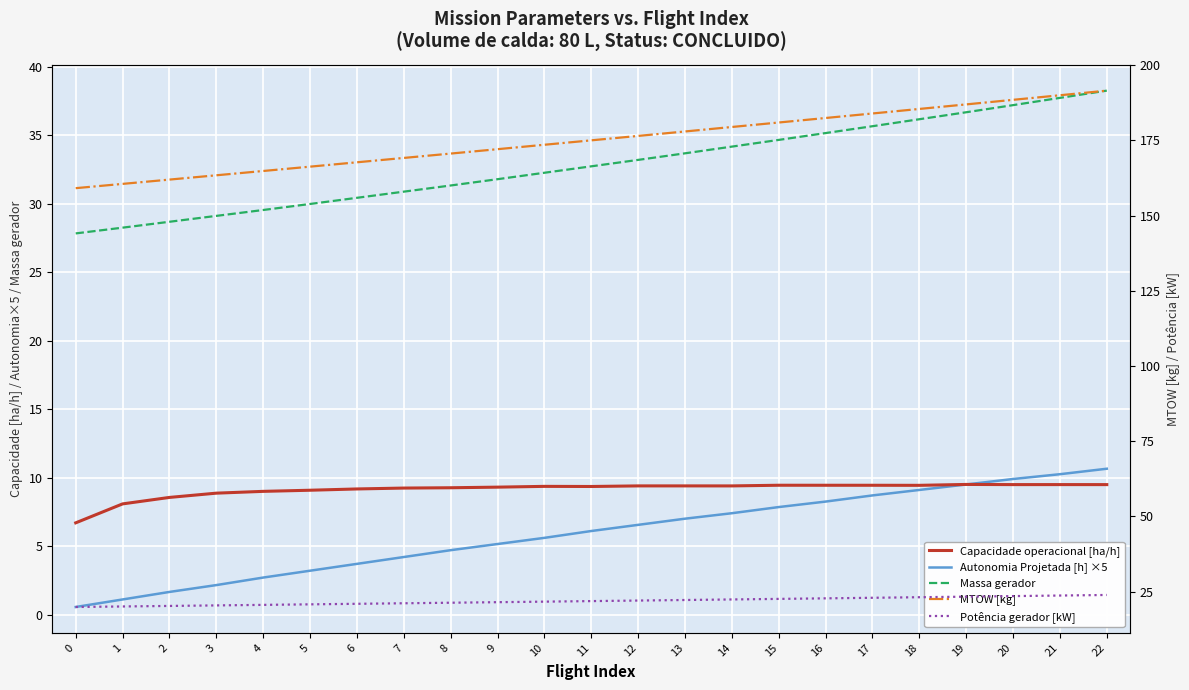

At 6, list the series in order from smallest to largest.

Autonomia Projetada [h] ×5, Capacidade operacional [ha/h], Potência gerador [kW], Massa gerador, MTOW [kg]